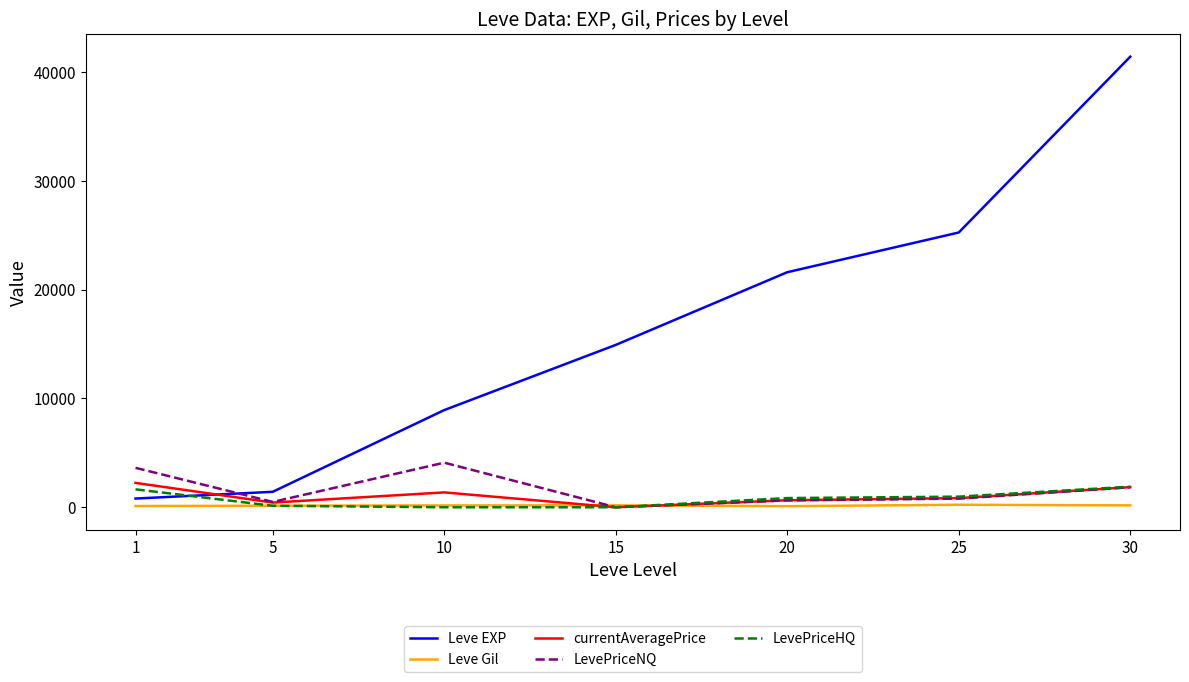

Which series has the widest spread of values?

Leve EXP